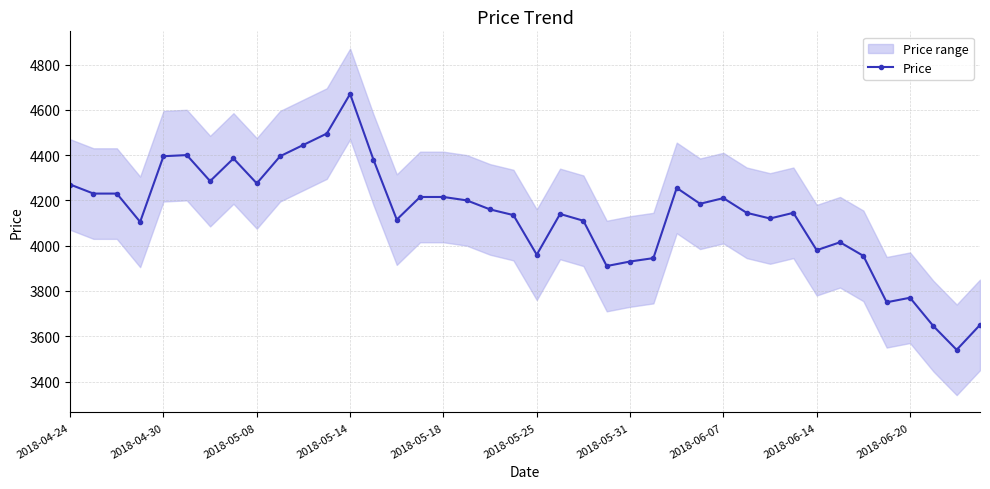

Reading left to right, transcribe all the data shown in this chart.

4270	4230	4230	4105	4395	4400	4285	4385	4275	4395	4445	4495	4670	4380	4115	4215	4215	4200	4160	4135	3960	4140	4110	3910	3930	3945	4255	4185	4210	4145	4120	4145	3980	4015	3955	3750	3770	3645	3540	3650